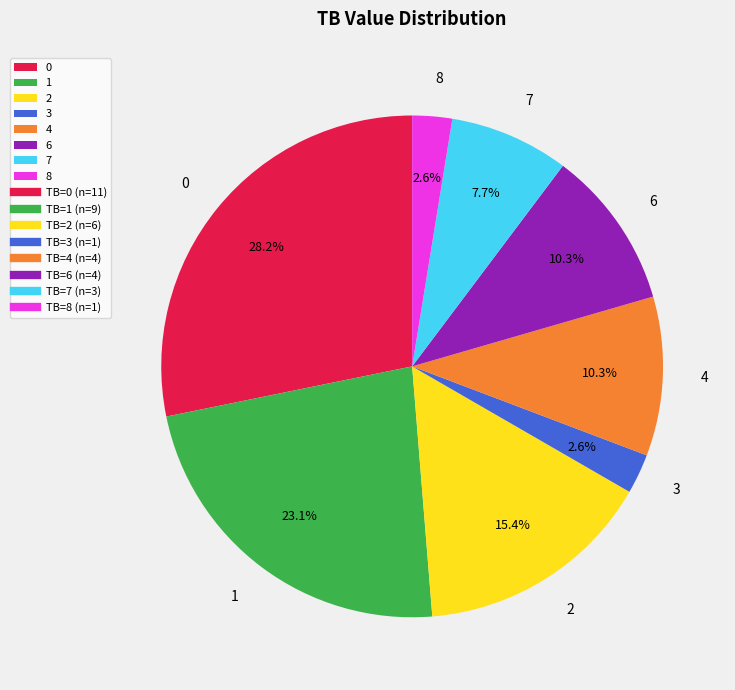

To the nearest percent, what is the combined percentage of 1 and 2?

38%